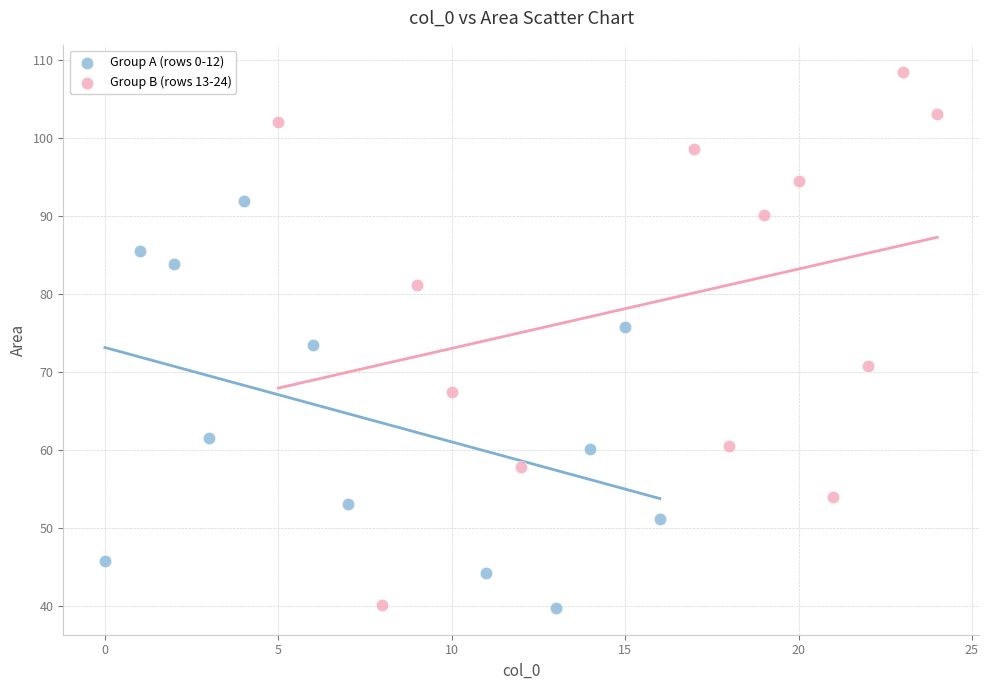

Which series has the largest Y range (max minus min)?

Group B (rows 13-24)